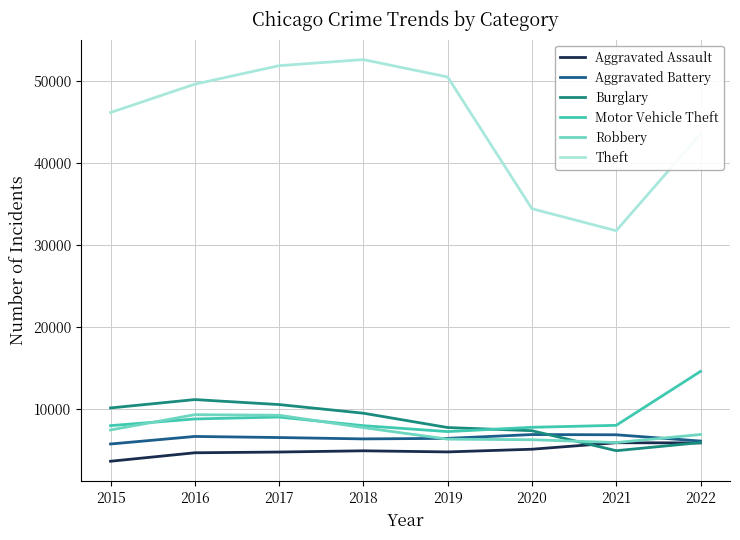

After their last crossing, which series has the higher values: Robbery or Aggravated Battery?

Robbery